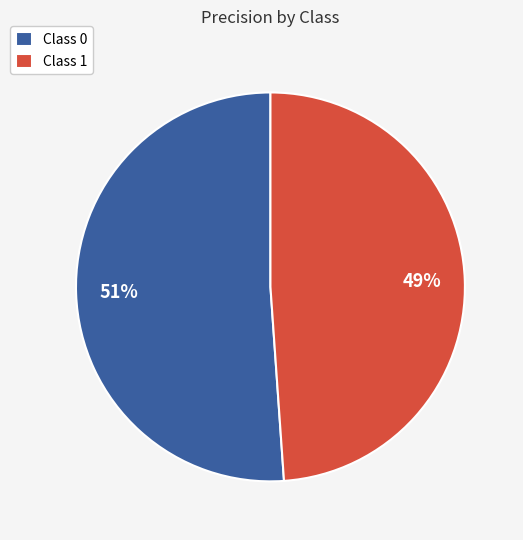

True or false: Class 0 accounts for 51% of the total.

True